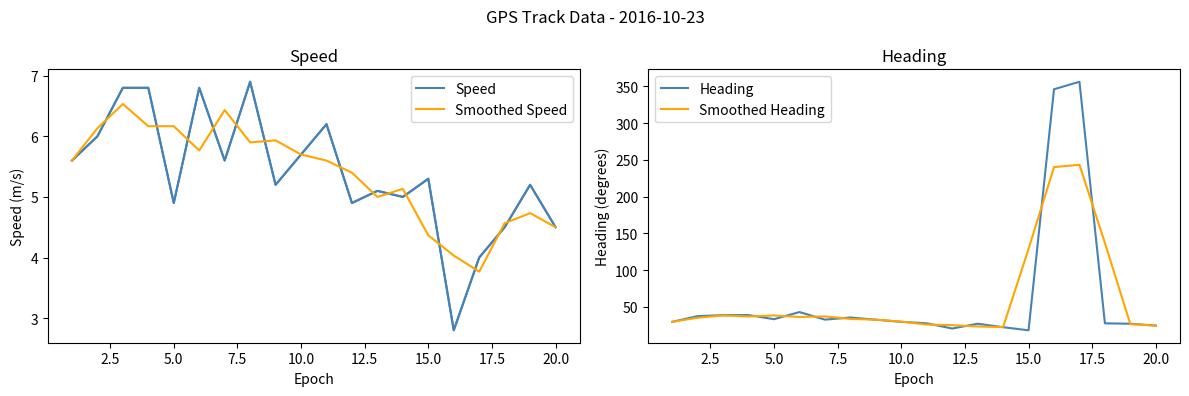

Is this an area chart (filled region under the line)?

No